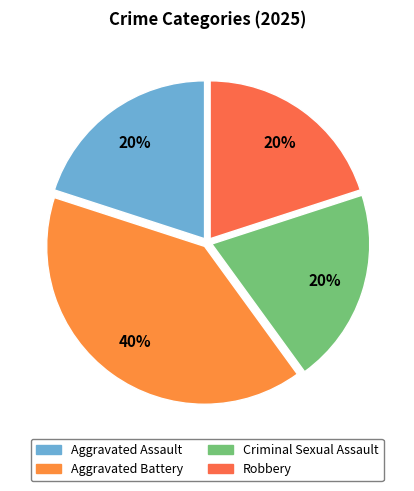

Which has a higher value, Aggravated Battery or Criminal Sexual Assault?

Aggravated Battery